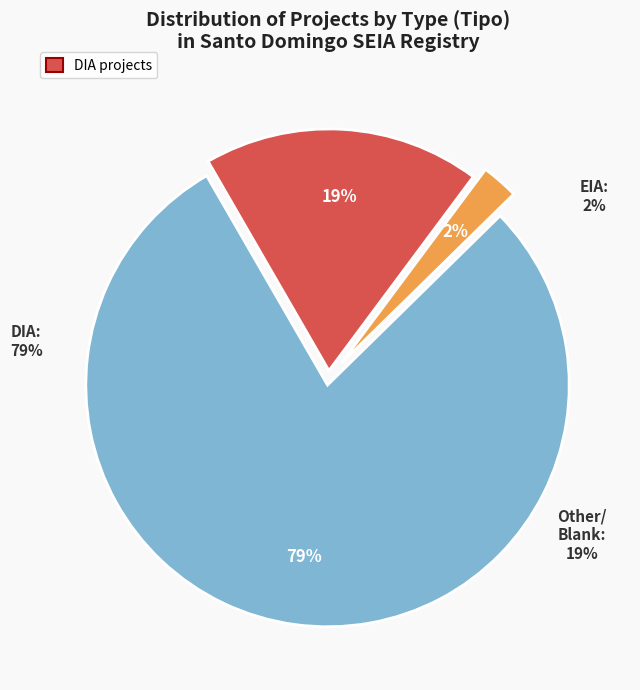

How many segments does this pie chart have?

3